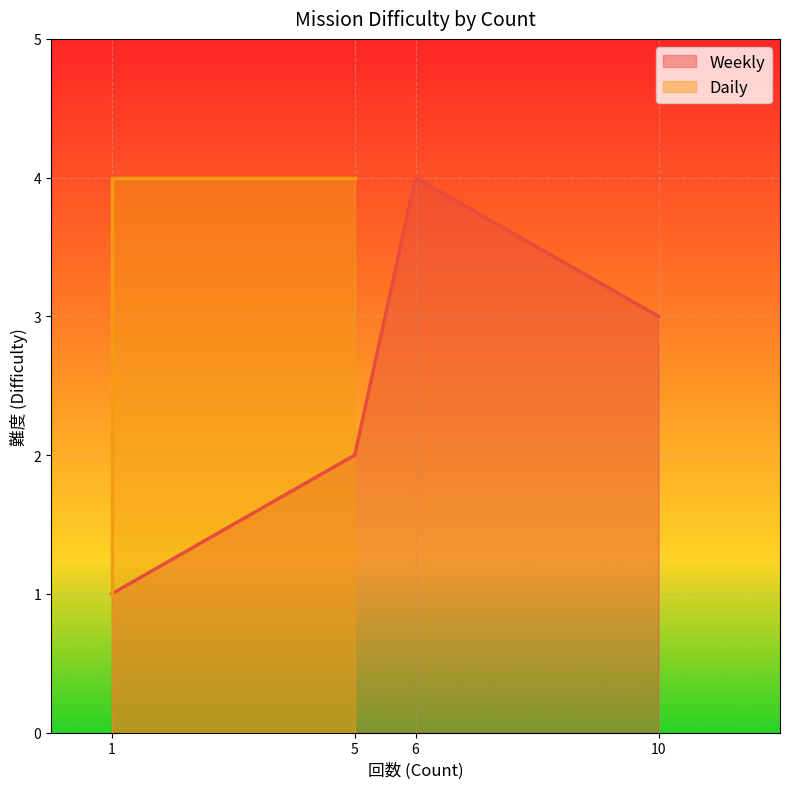

True or false: the data shows 4 at 5.

True